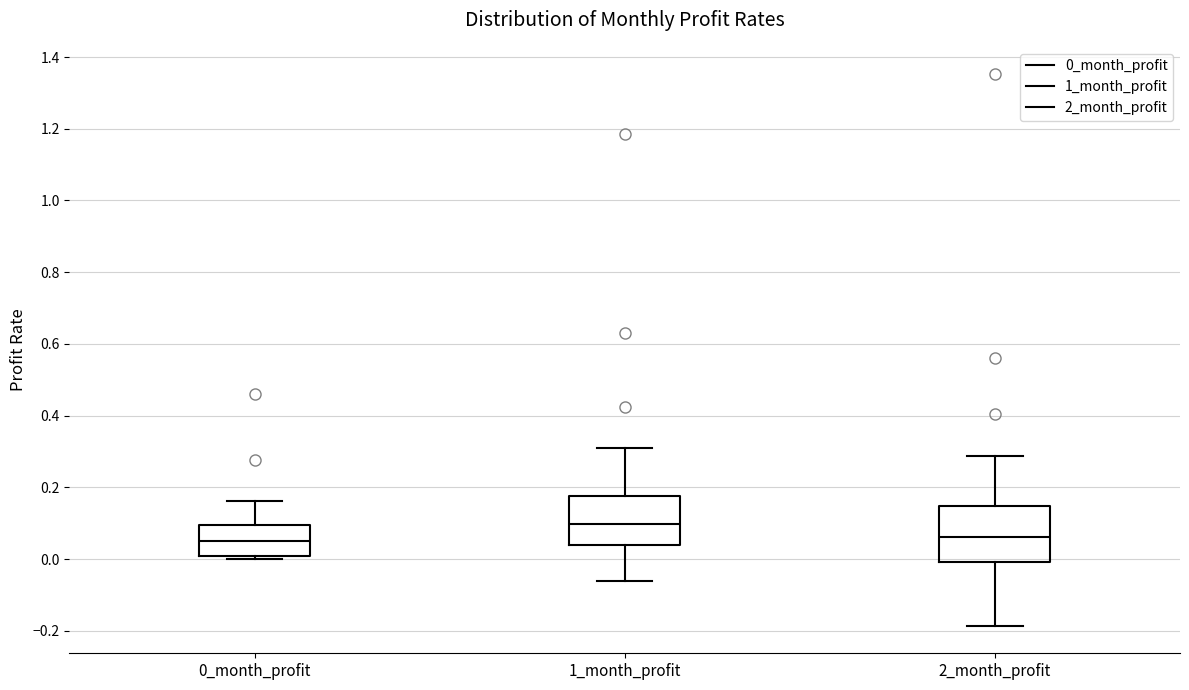

Reading left to right, read every box against the y-axis: the position of its median line, the range the box covers, and the ends of its whiskers. The values are not printed on the chart, so give them approximately, as read against the axis.

0_month_profit: median 0.06, box 0.02 to 0.10, whiskers 0.00 to 0.16
1_month_profit: median 0.10, box 0.04 to 0.18, whiskers -0.06 to 0.32
2_month_profit: median 0.06, box 0.00 to 0.14, whiskers -0.18 to 0.28